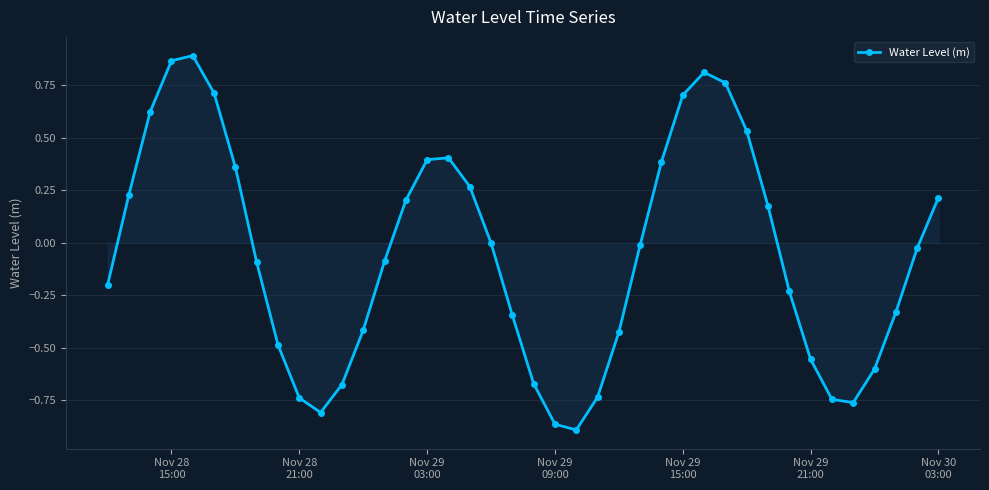

How many lines are shown in the chart?

1